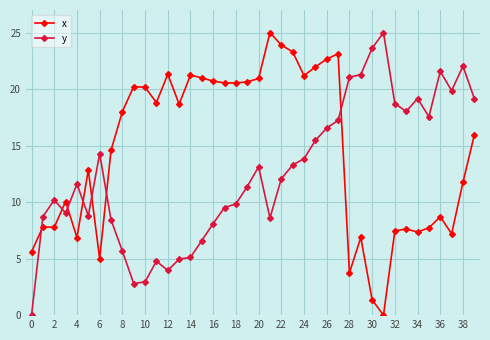

Which series ends up on top after the final intersection of y and x?

y